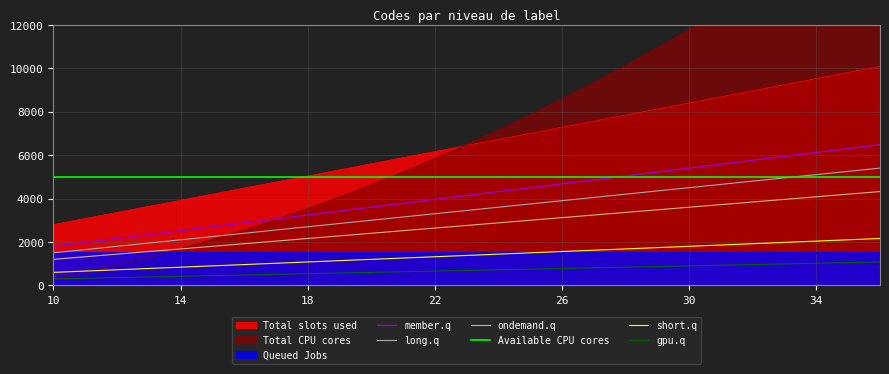

What is the highest value of the ondemand.q series?

4320